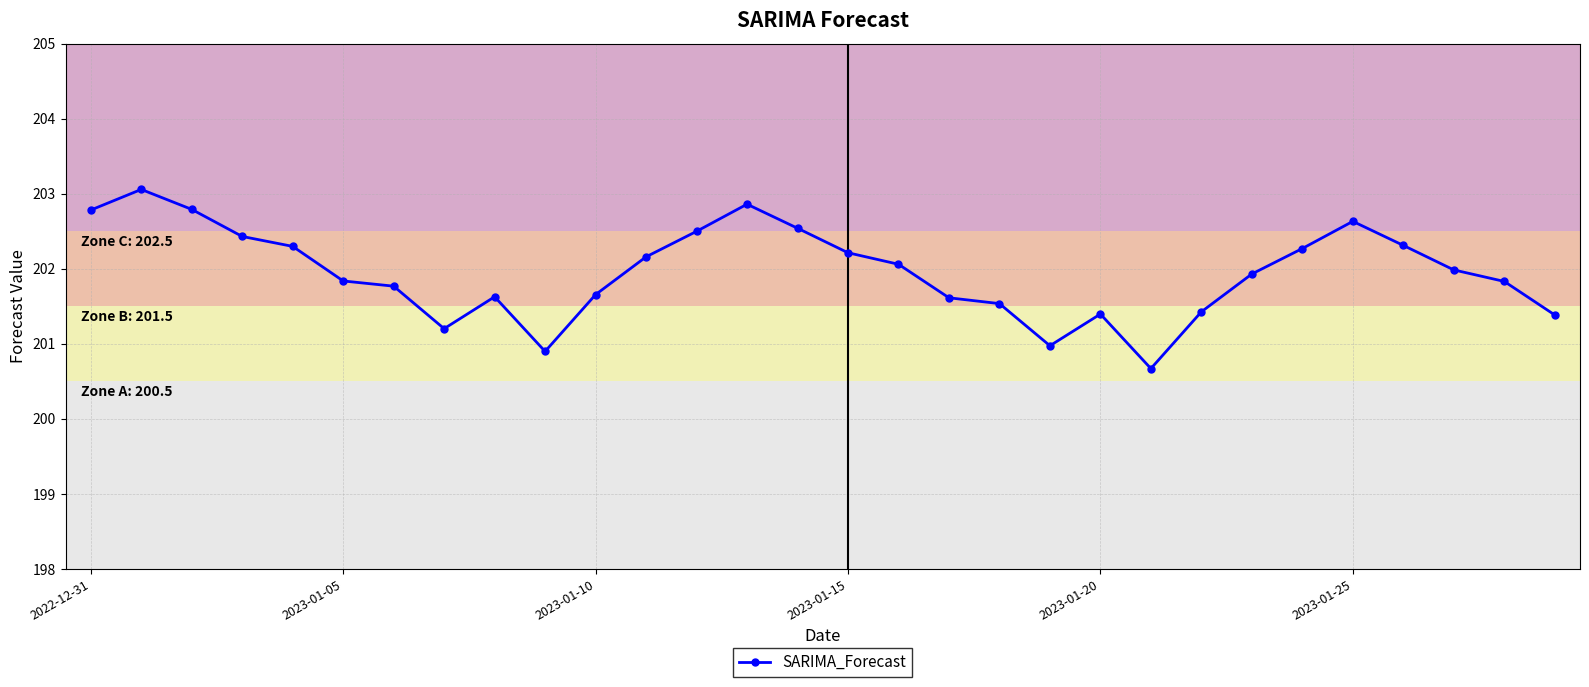

Reading left to right, extract all data points from this chart.

202.8	203.1	202.8	202.4	202.3	201.8	201.8	201.2	201.6	200.9	201.7	202.2	202.5	202.9	202.5	202.2	202.1	201.6	201.5	201.0	201.4	200.7	201.4	201.9	202.3	202.6	202.3	202.0	201.8	201.4